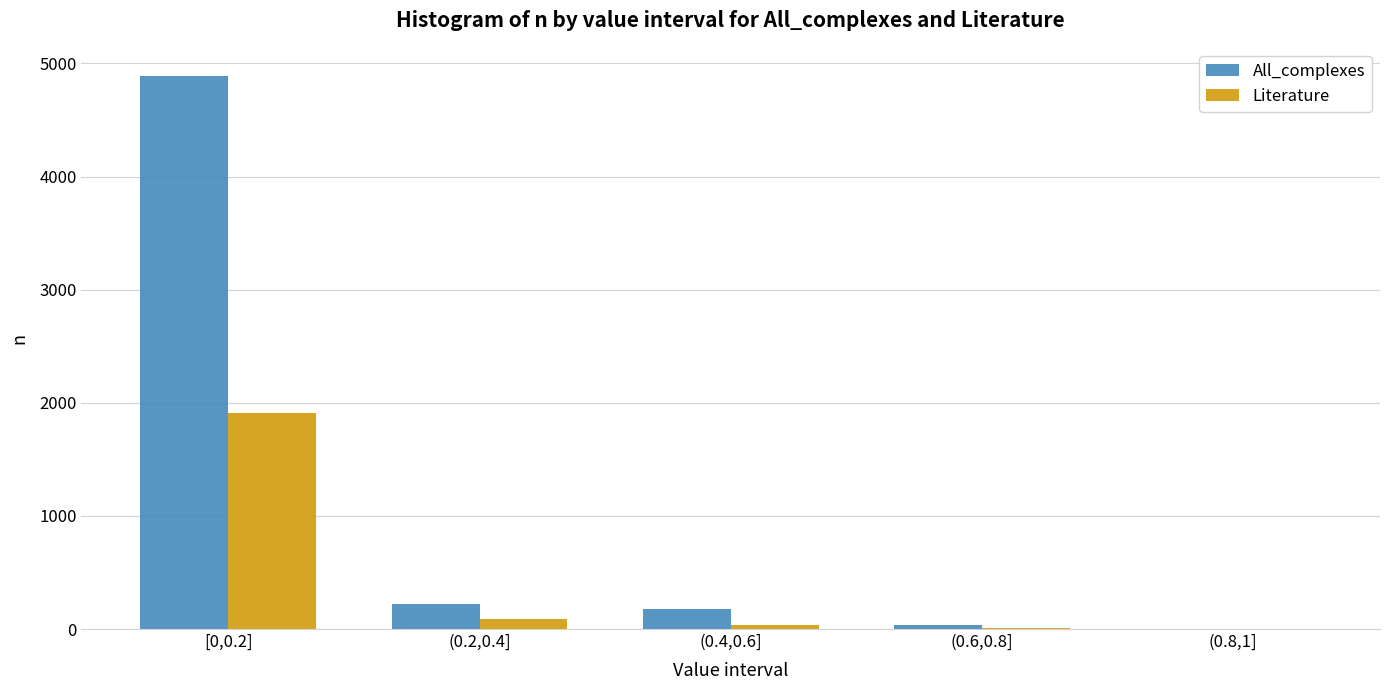

How many categories are shown in the chart?

5